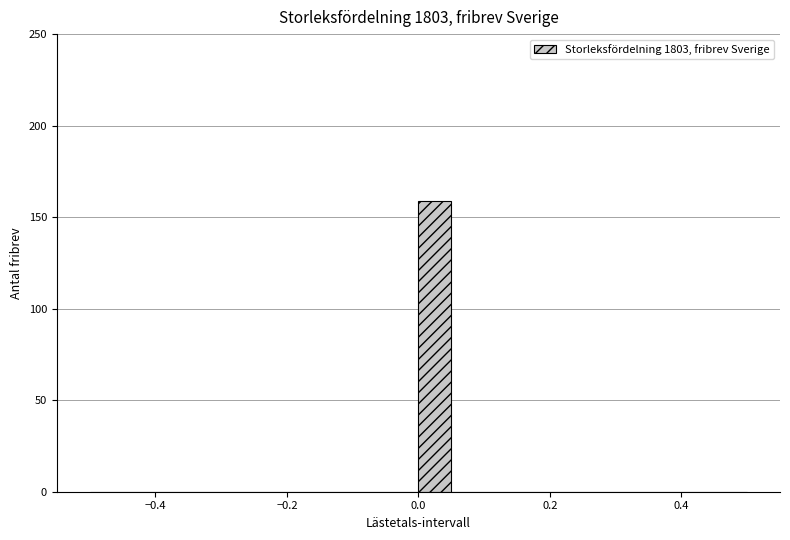

Around what value on the x-axis is the tallest bar? Give the approximate position of its centre, as read against the axis.

0.02